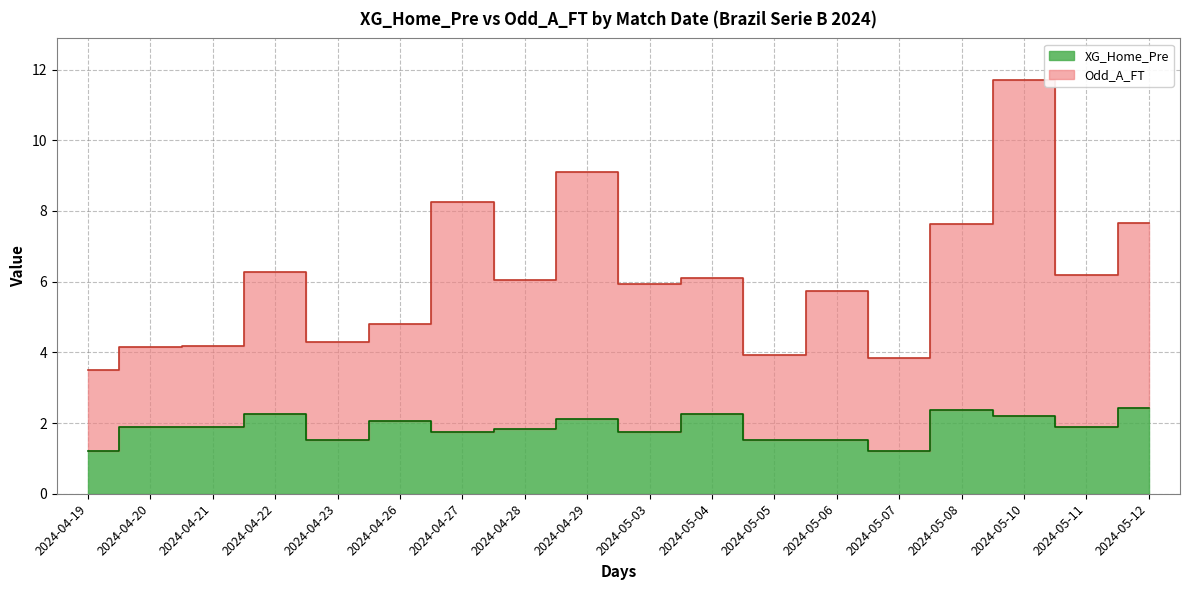

What is the spread (max minus min) of values at 2024-04-26?

2.8